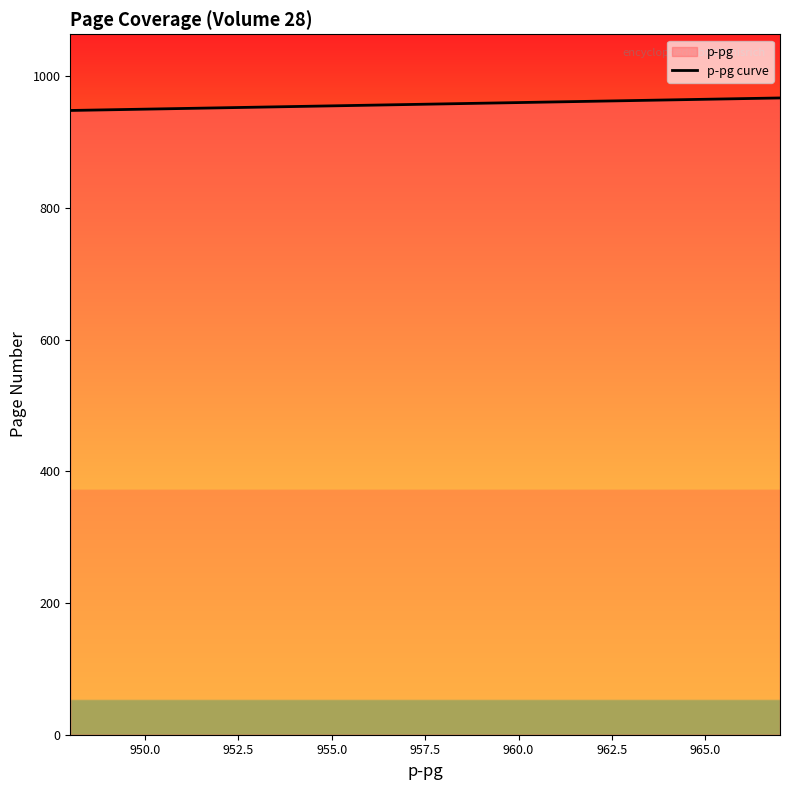

What is the minimum value shown in the chart?

948